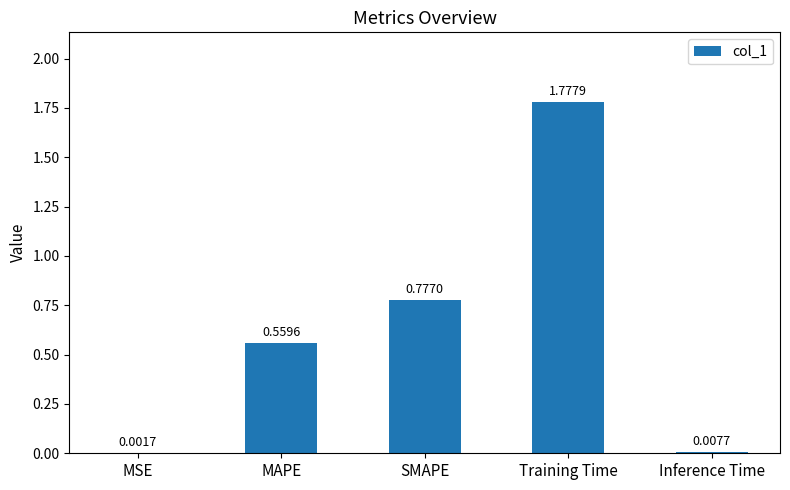

At which label is the value closest to 0?

MSE